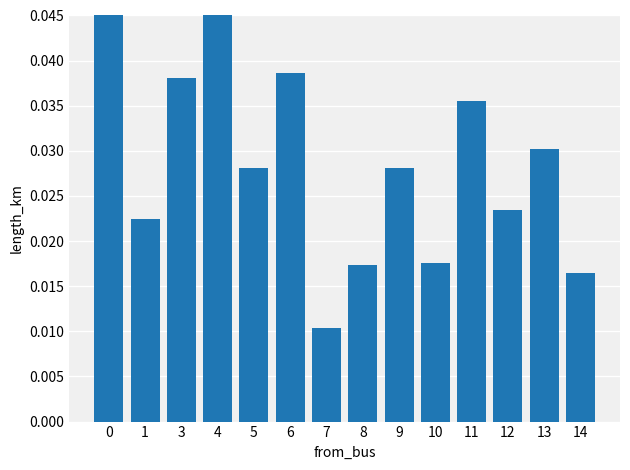

What is the sum of the values at 10 and 4?

0.1